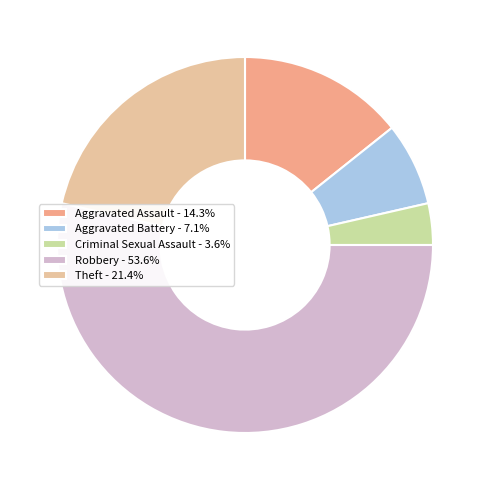

Count the number of slices in the pie.

5